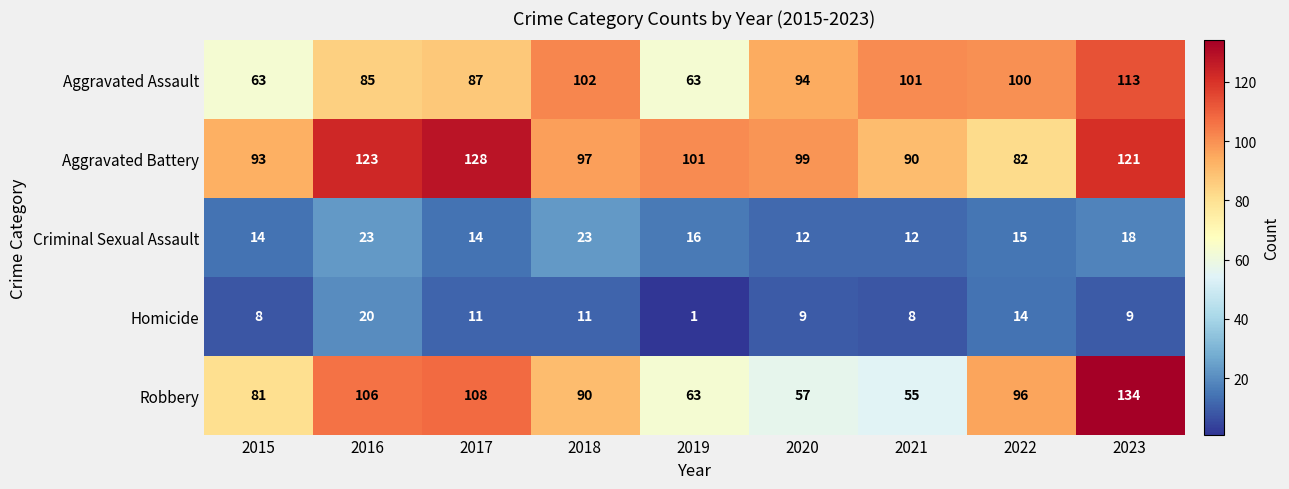

What is the difference between the second highest and second lowest values in the Robbery series?

51